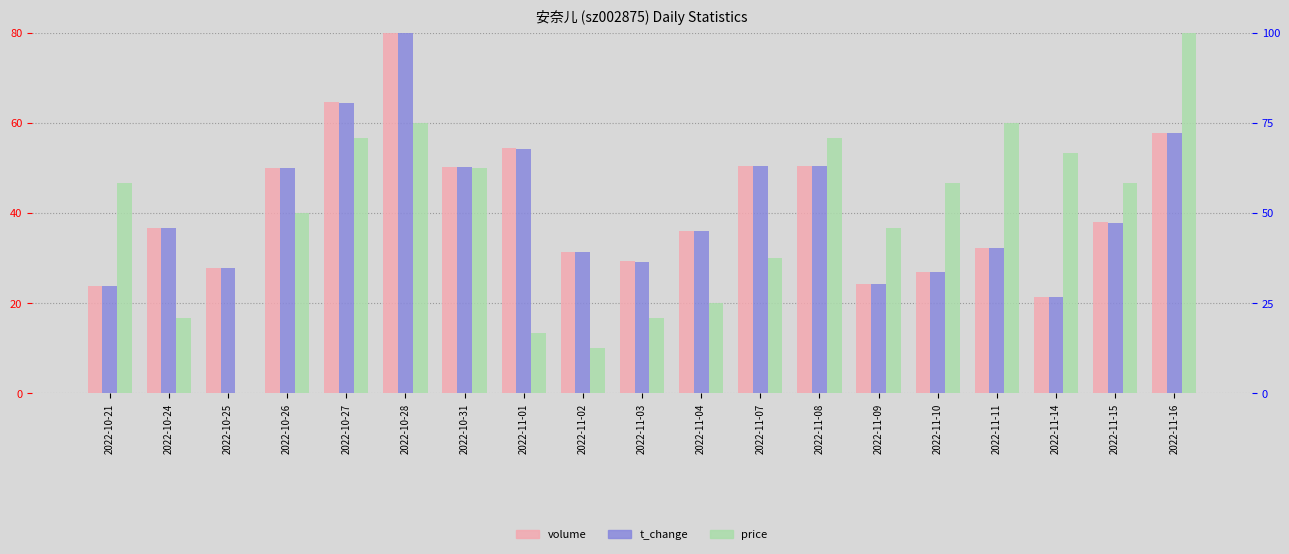

The value of price at 2022-10-21 is 82.1. True or false?

False